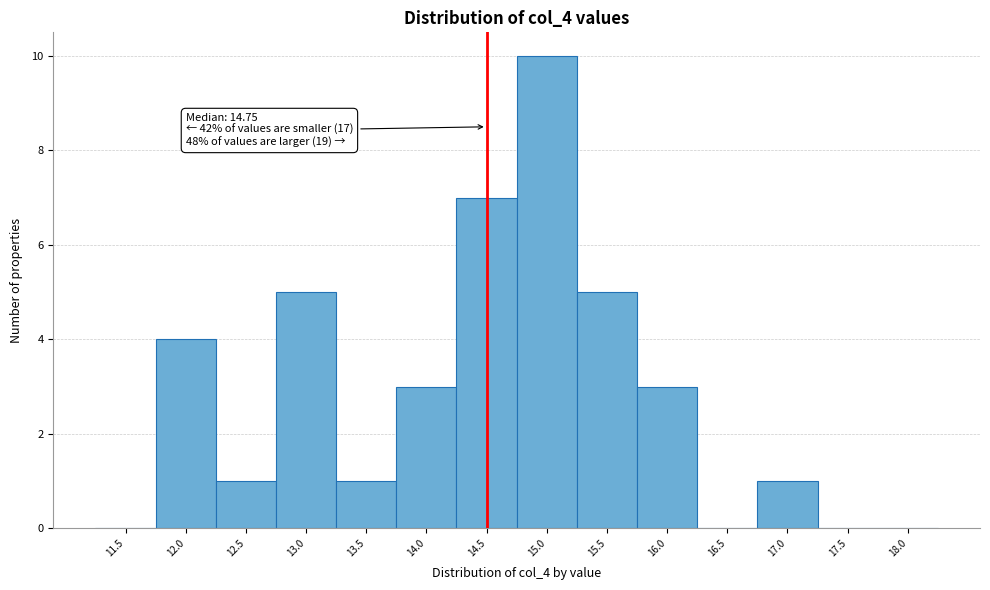

Reading left to right, transcribe all the data shown in this chart.

11.5=0	12.0=4	12.5=1	13.0=5	13.5=1	14.0=3	14.5=7	15.0=10	15.5=5	16.0=3	16.5=0	17.0=1	17.5=0	18.0=0